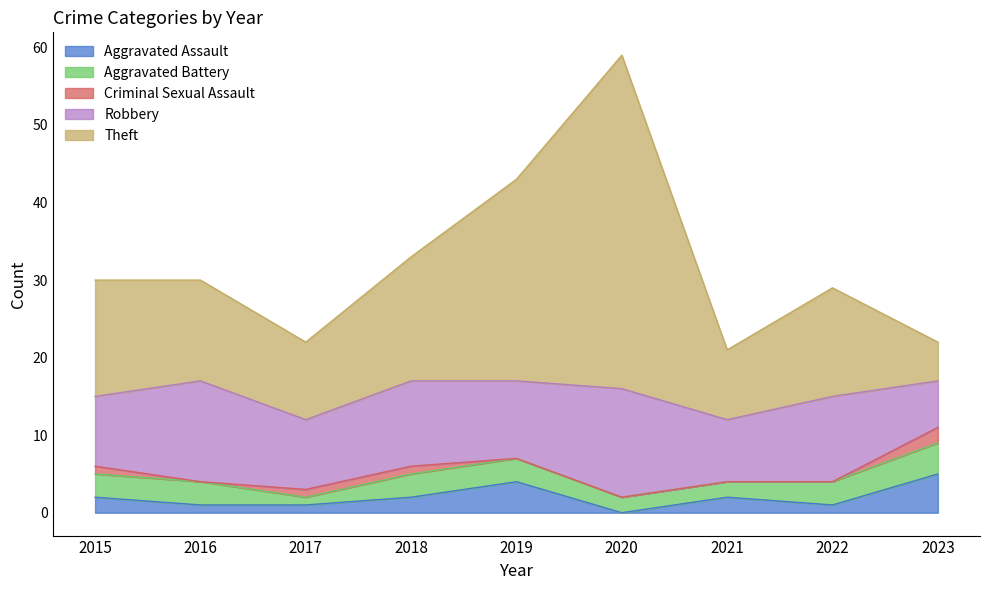

How many Aggravated Assault values are between 1 and 2?

6